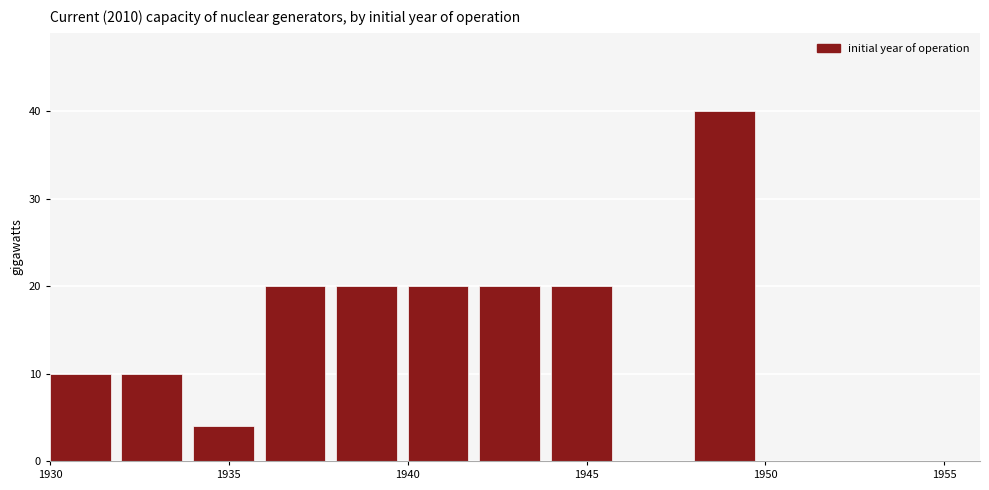

Over which range of the x-axis is the bar tallest?

1948 to 1950